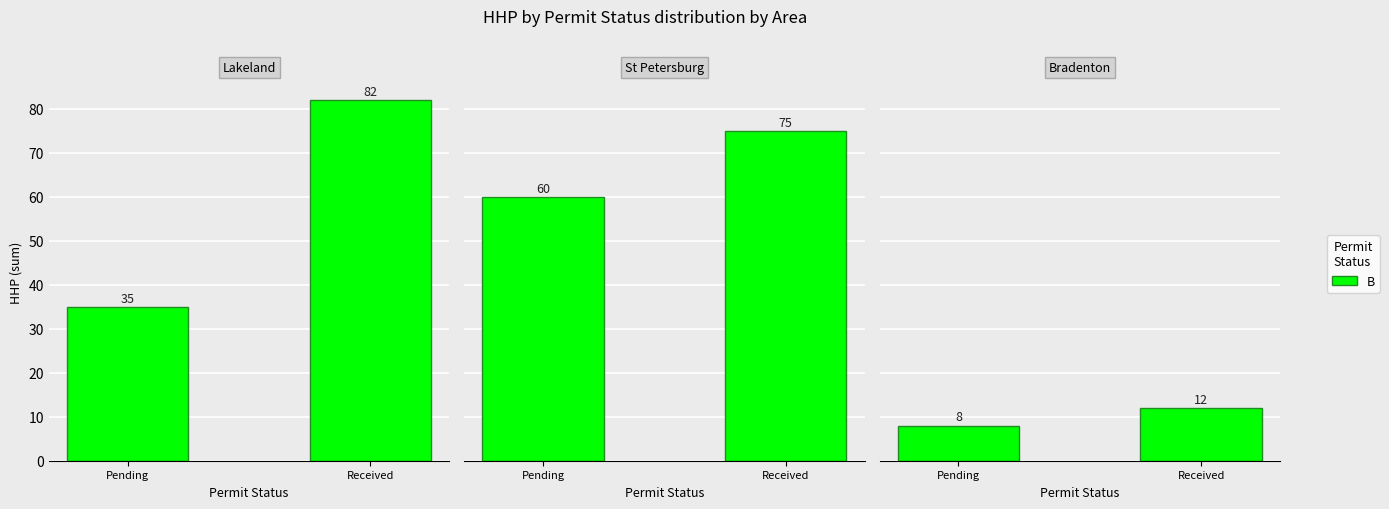

The chart shows a value of 12 at Pending. True or false?

False